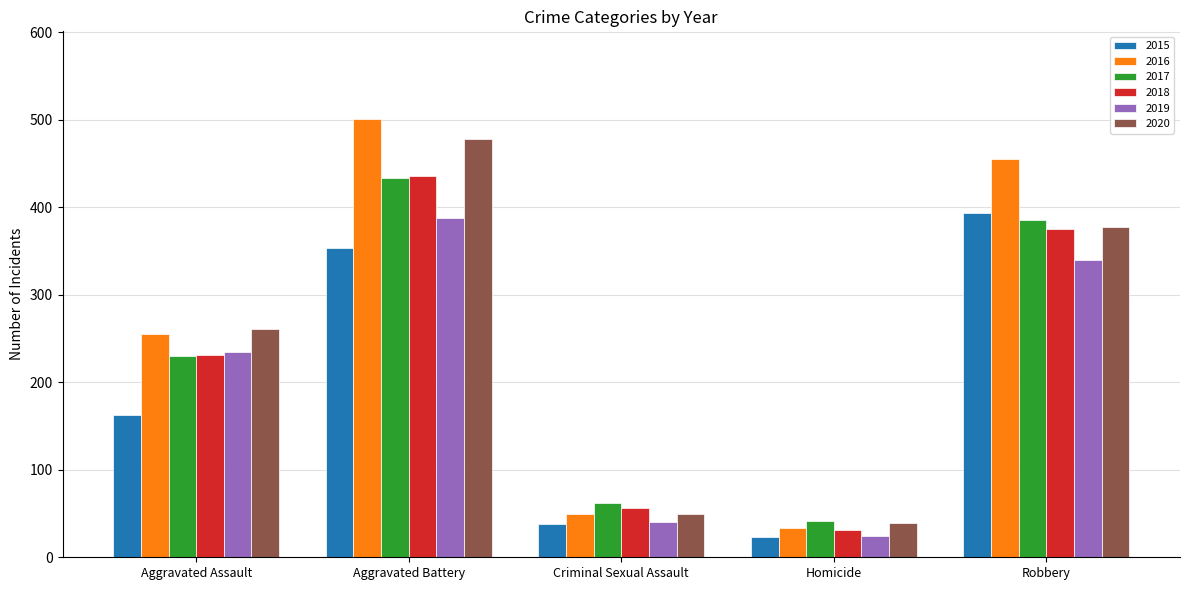

Rank the categories by 2016 value from highest to lowest.

Aggravated Battery, Robbery, Aggravated Assault, Criminal Sexual Assault, Homicide